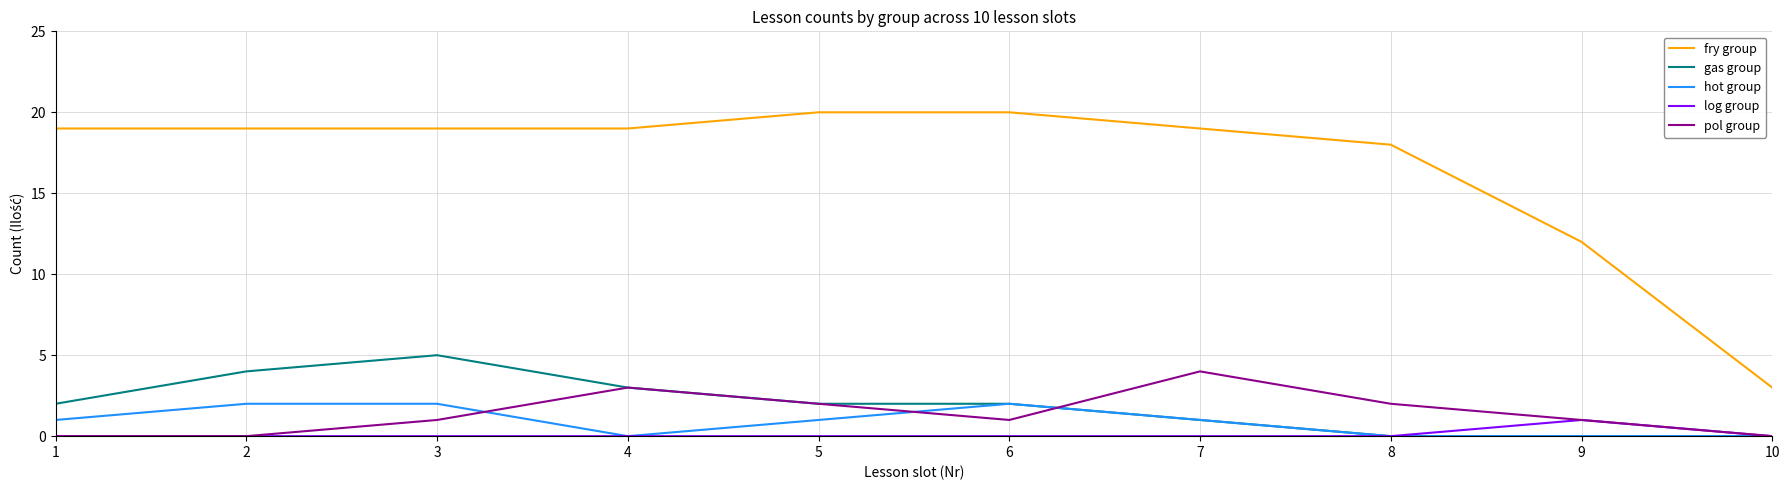

Where is fry group nearest to the value 11?

9